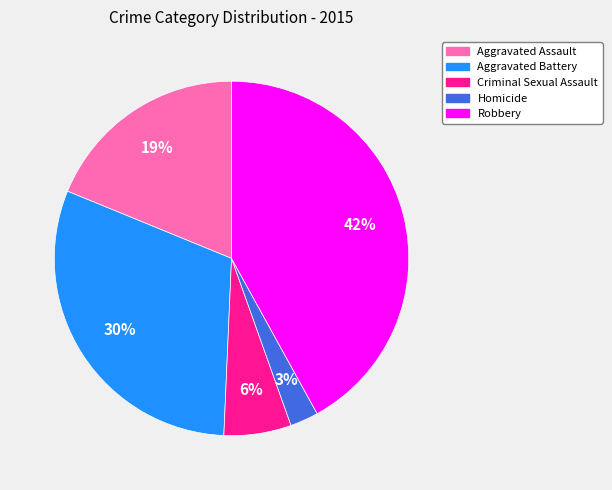

Is the sum of Aggravated Battery and Criminal Sexual Assault greater than half?

No